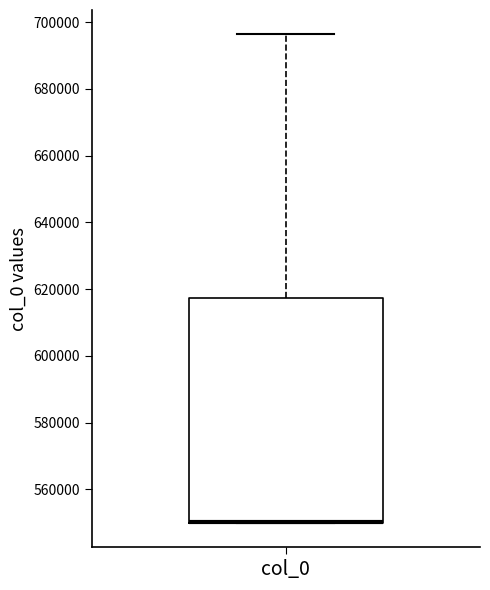

Transcribe this box plot: give where the median line is, the range the box spans, and where the two whiskers end, as read against the y-axis. The values are not printed on the chart, so give them approximately, as read against the axis.

median 550000 (drawn on the box's lower edge), box 550000 to 618000, whiskers 550000 to 696000